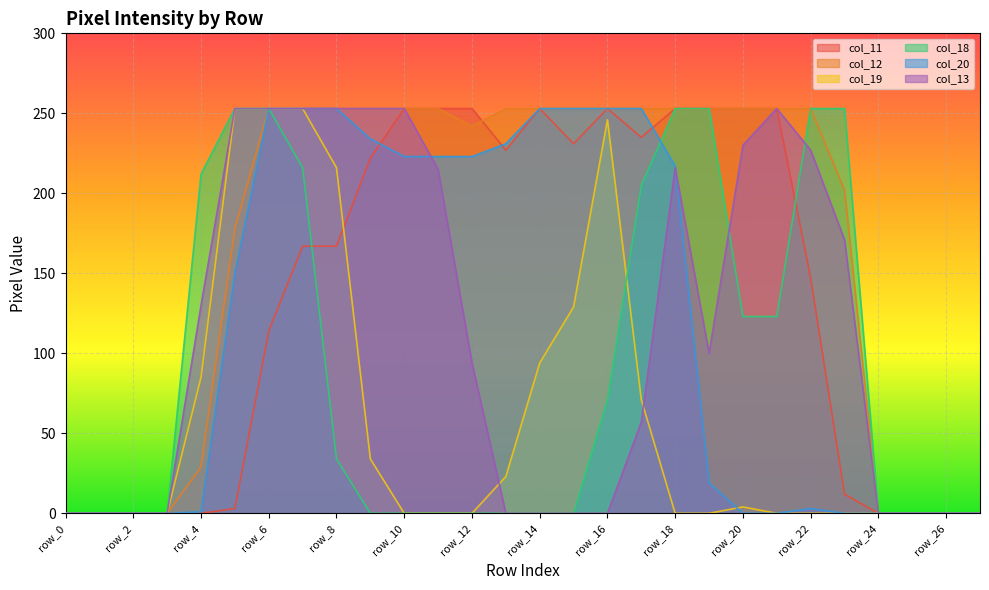

Between row_0 and row_13, which series saw the biggest shift?

col_12